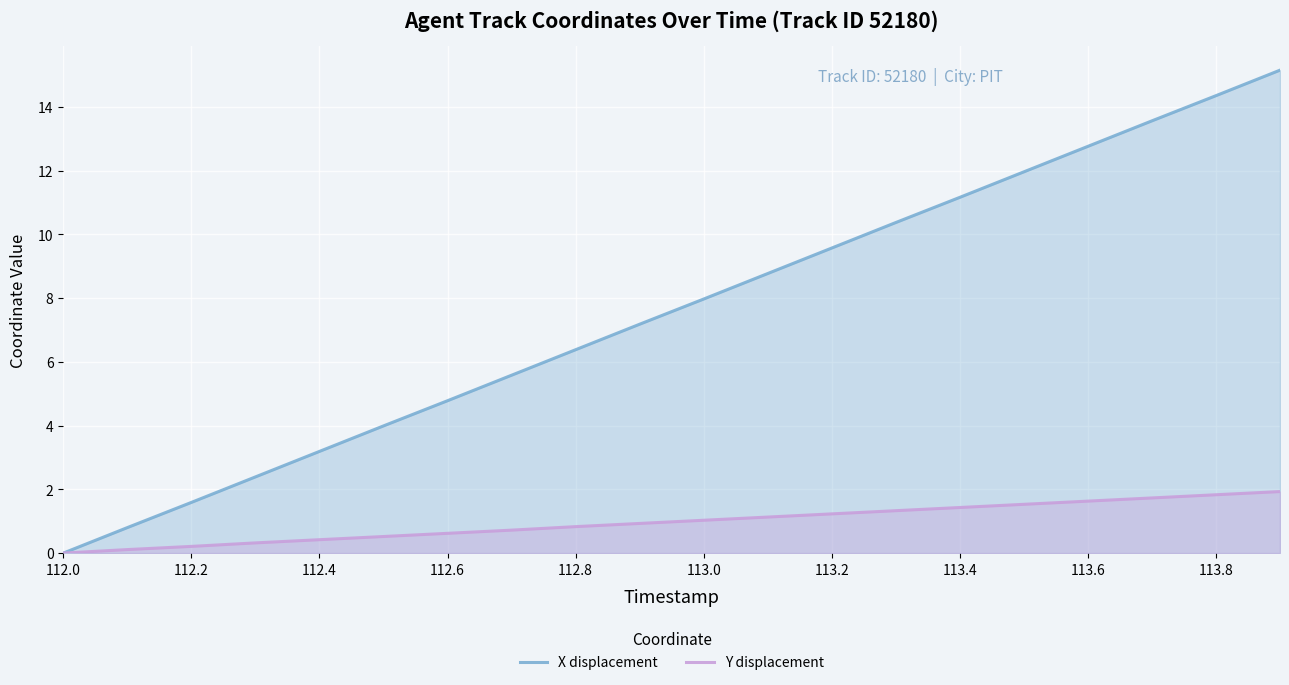

Rank the series by their average value, from highest to lowest.

X displacement, Y displacement